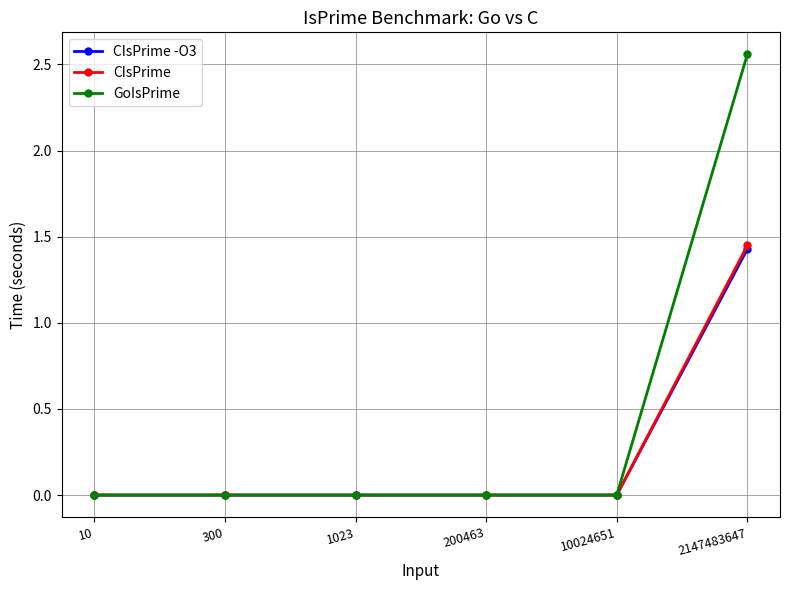

What are all the series names shown in the legend?

CIsPrime -O3, CIsPrime, GoIsPrime